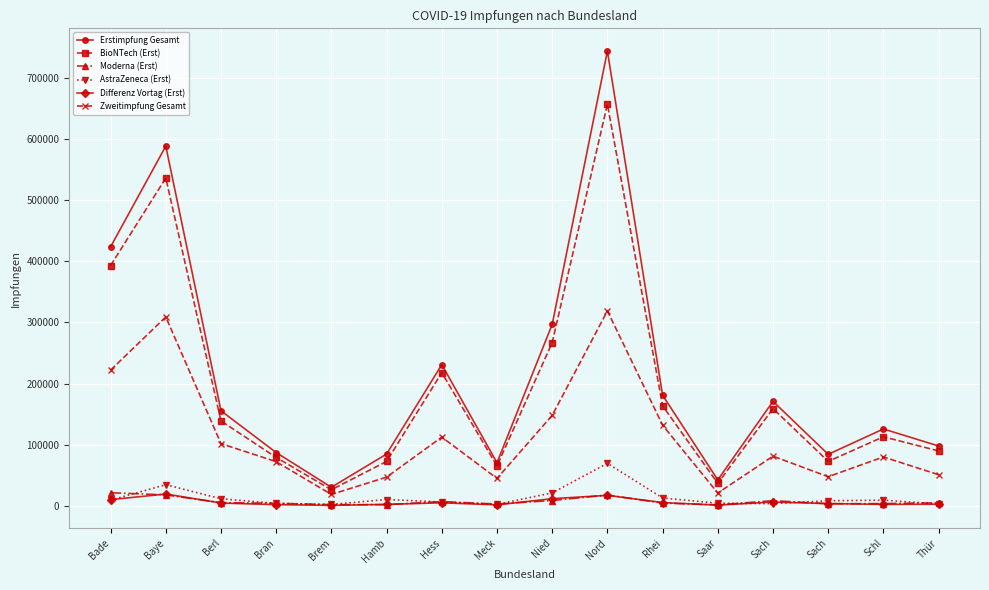

Does the chart have visible grid lines?

Yes